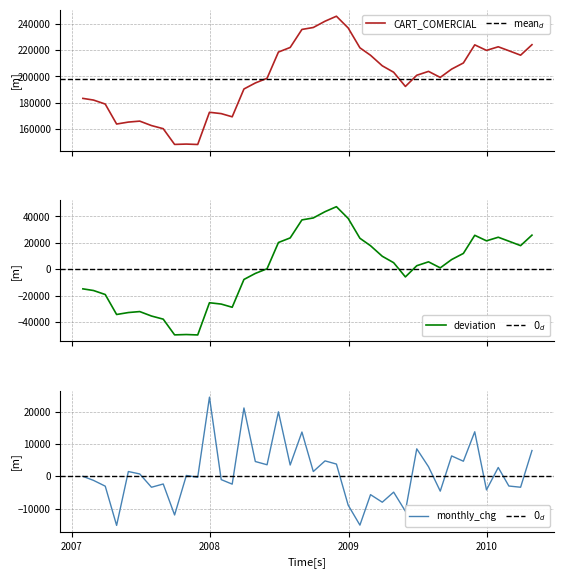

True or false: the data has more than 0 interior local peaks.

True